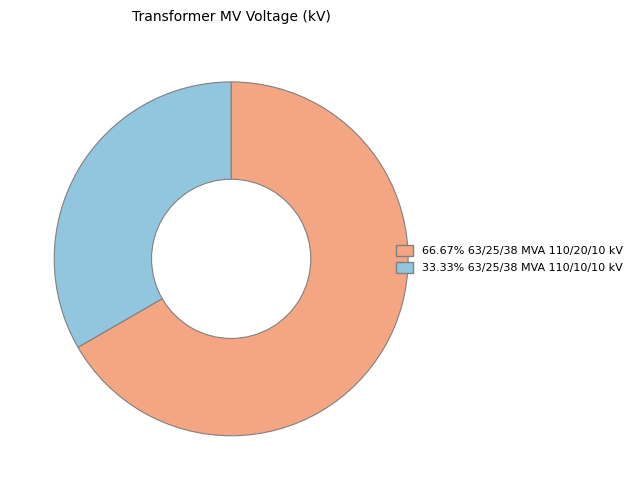

Which category accounts for the majority?

63/25/38 MVA 110/20/10 kV